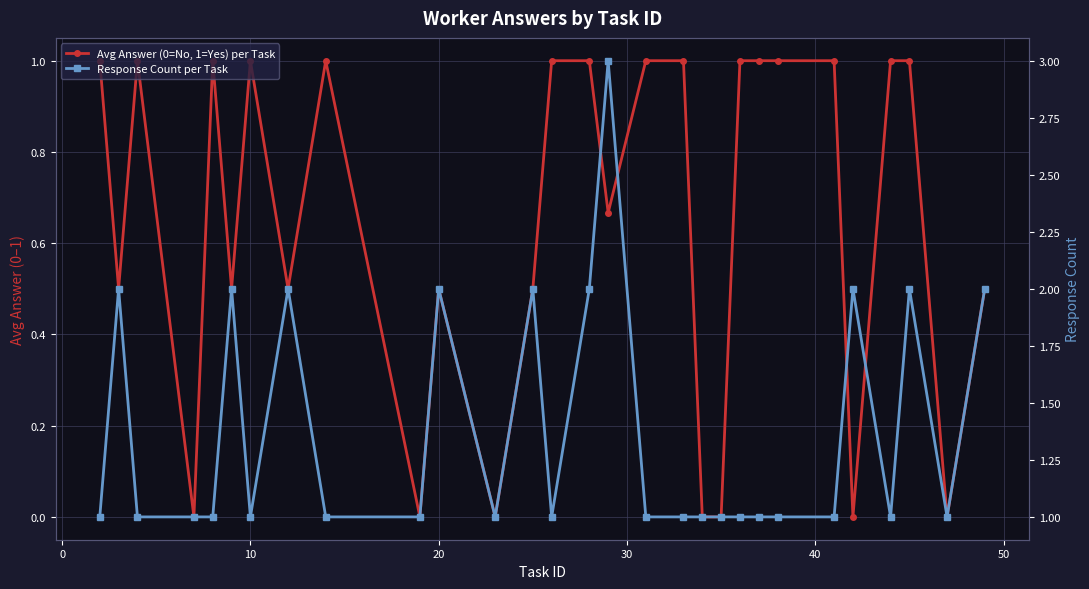

Which series has the largest total across all categories?

Response Count per Task